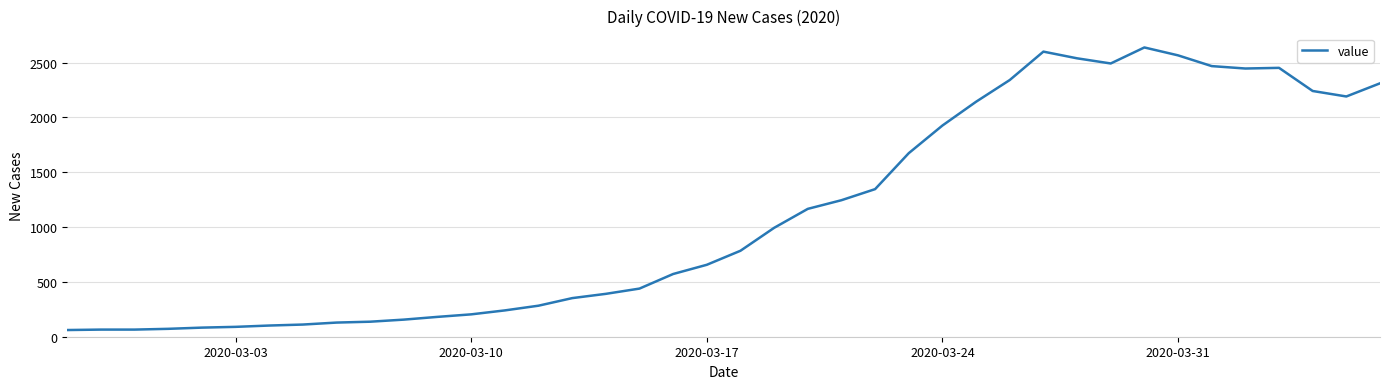

What is the difference between the maximum and minimum values?

2577